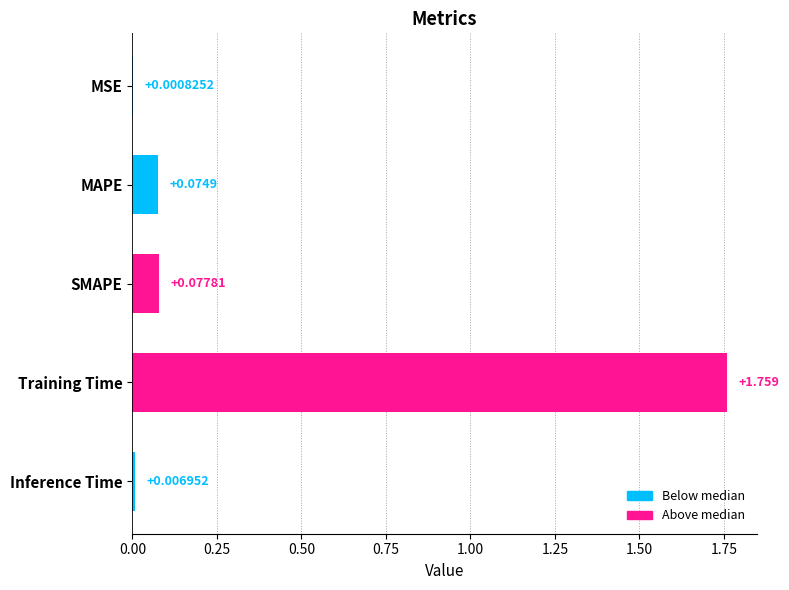

Where is the data nearest to the value 0?

MSE